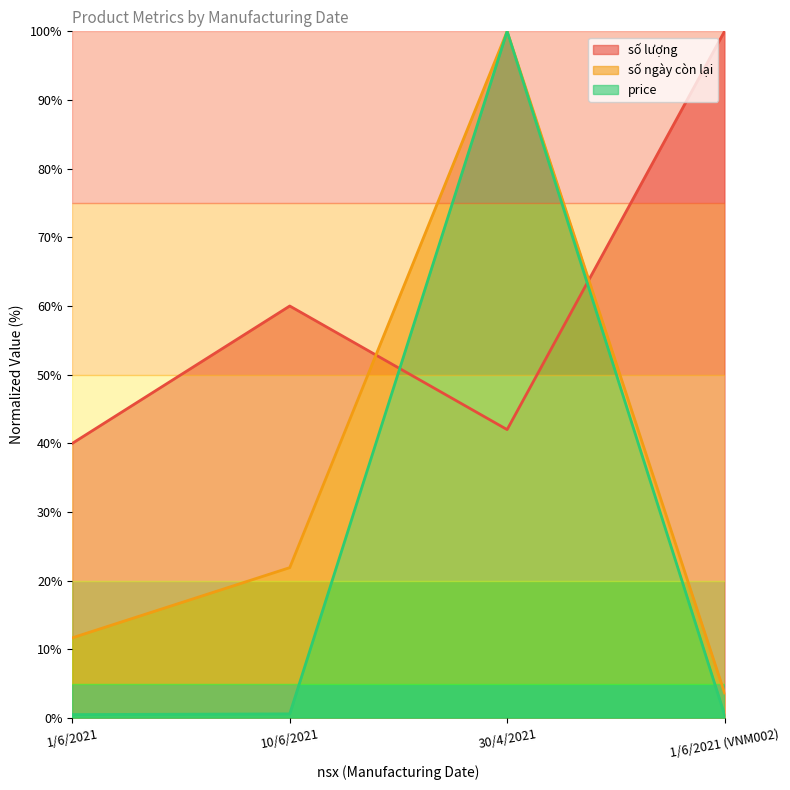

What position from the right is 30/4/2021?

2